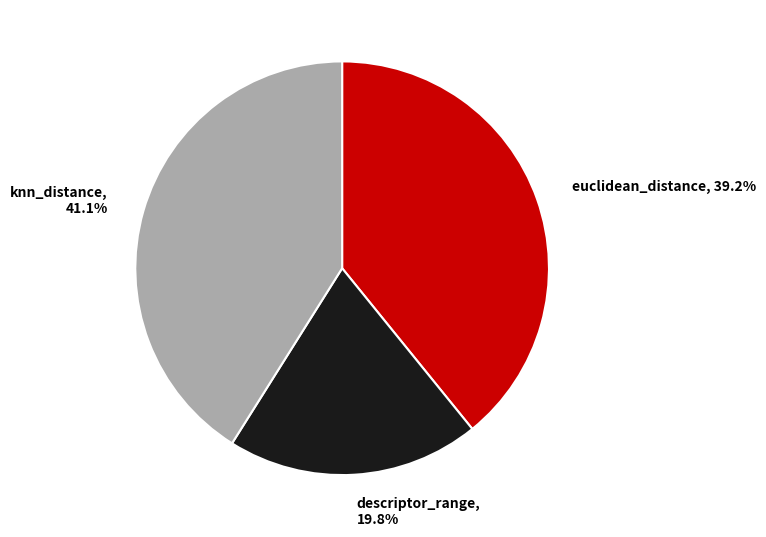

To the nearest percent, what is the combined percentage of knn_distance and euclidean_distance?

80%